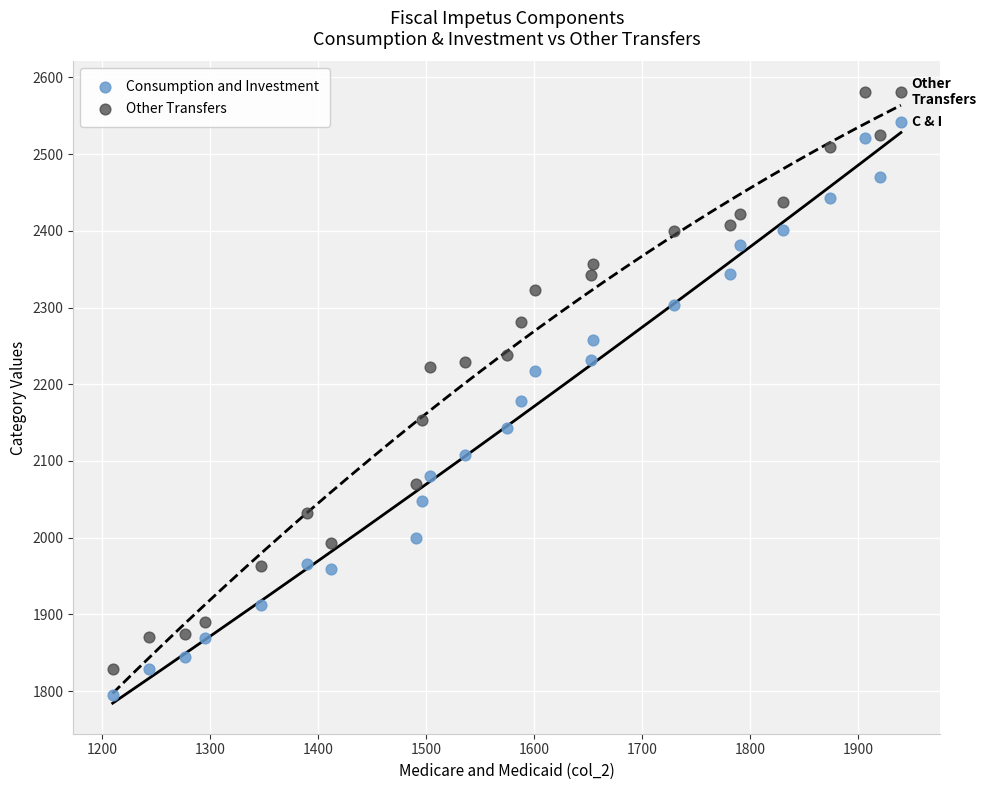

Across all data points, what is the range of X values (max minus min)?

729.8